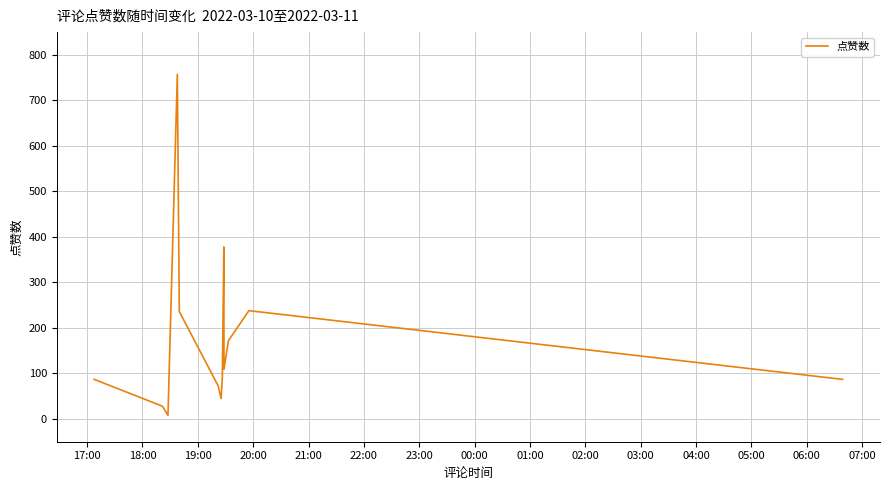

What is the greatest value displayed?

757